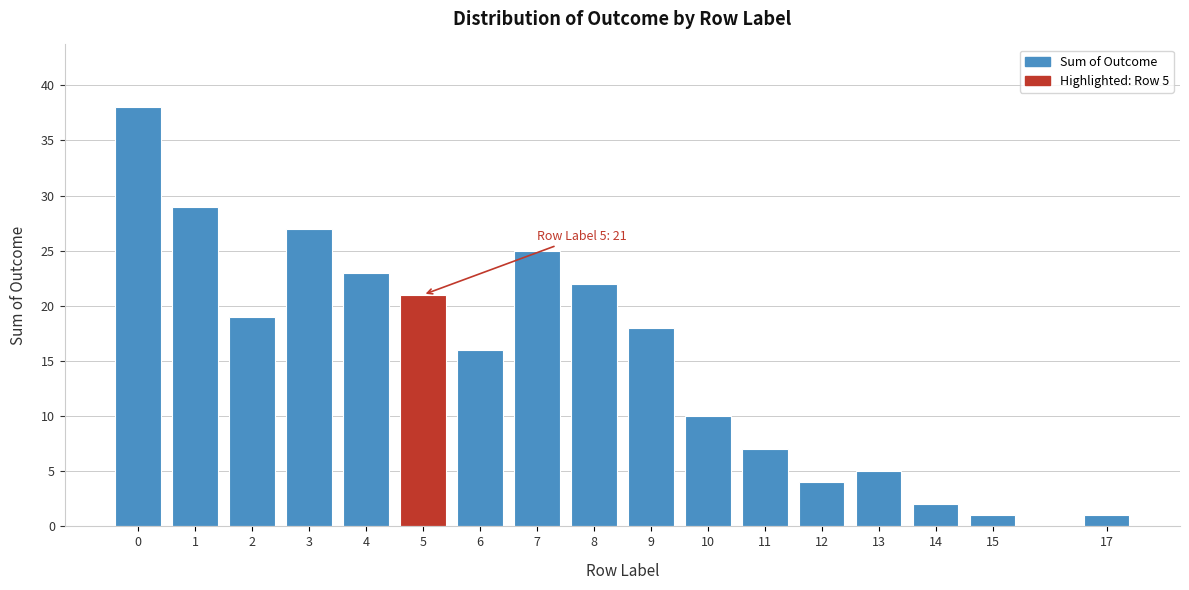

Reading left to right, what are all the values shown in this chart?

0=38	1=29	2=19	3=27	4=23	5=21	6=16	7=25	8=22	9=18	10=10	11=7	12=4	13=5	14=2	15=1	17=1